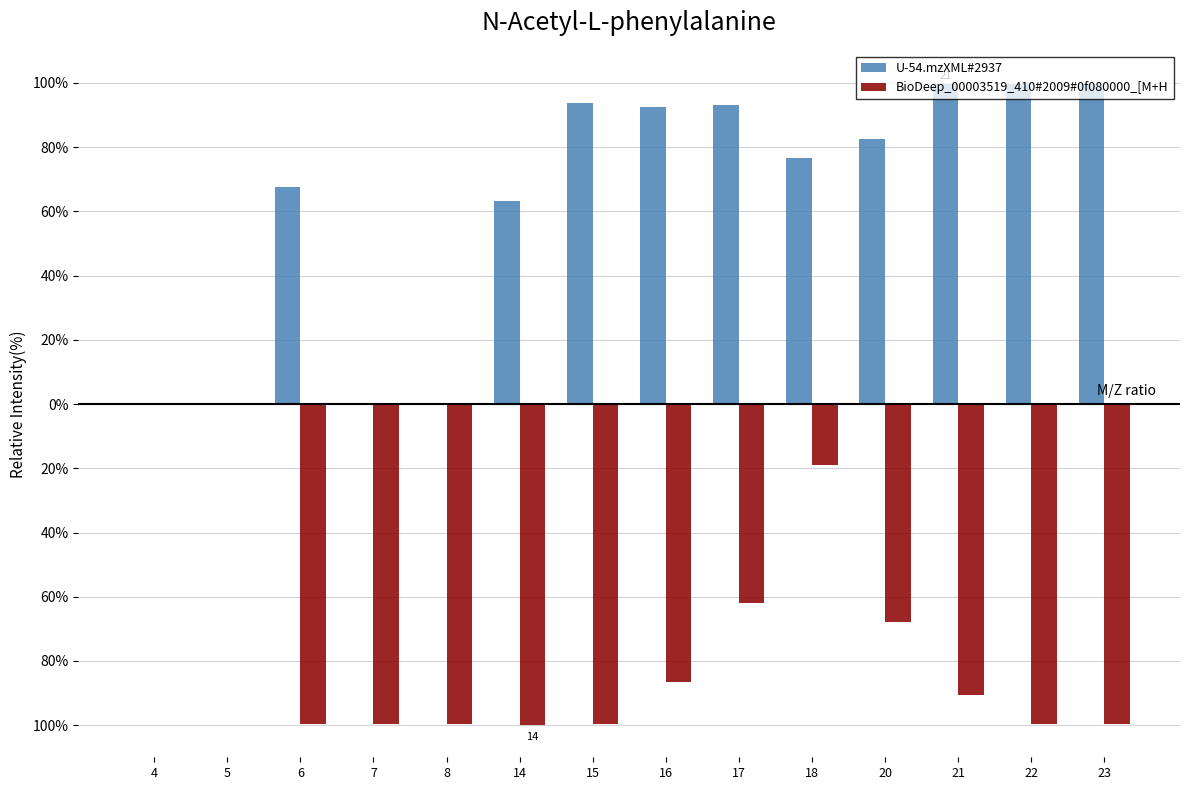

What are all the series names shown in the legend?

U-54.mzXML#2937, BioDeep_00003519_410#2009#0f080000_[M+H